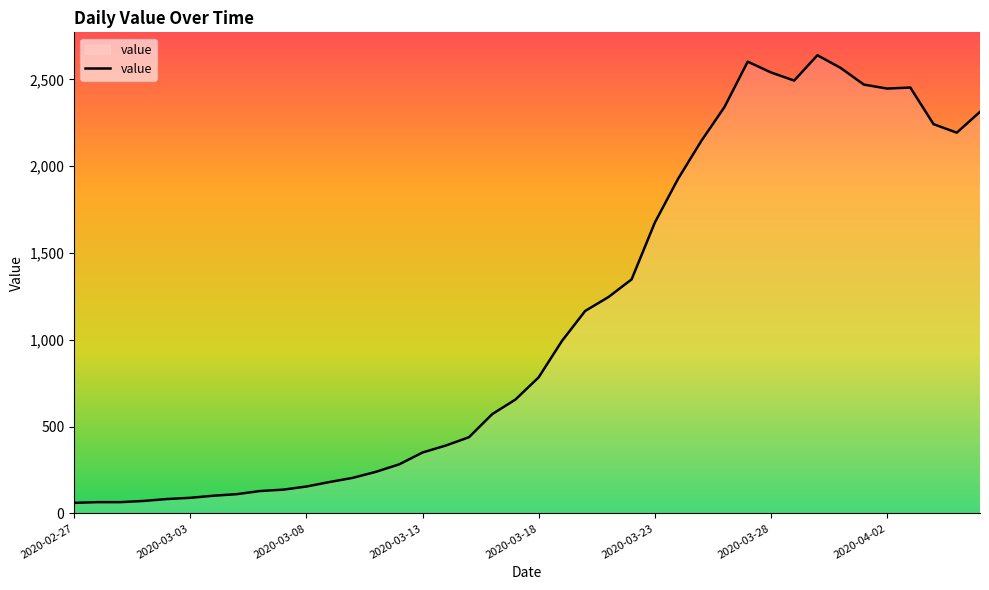

What is the average value?

1124